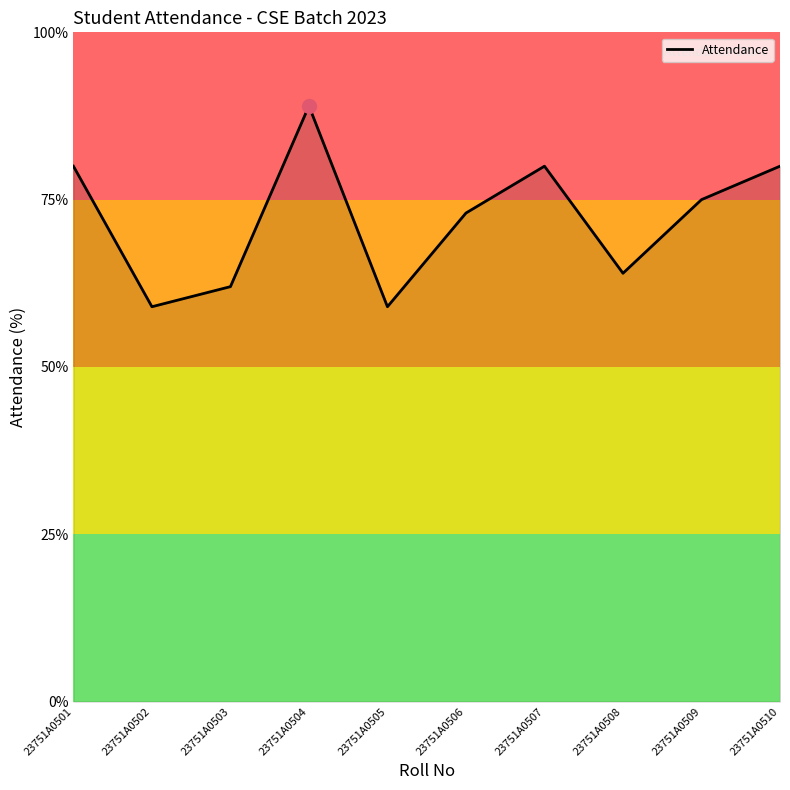

How many distinct data groups are displayed?

1